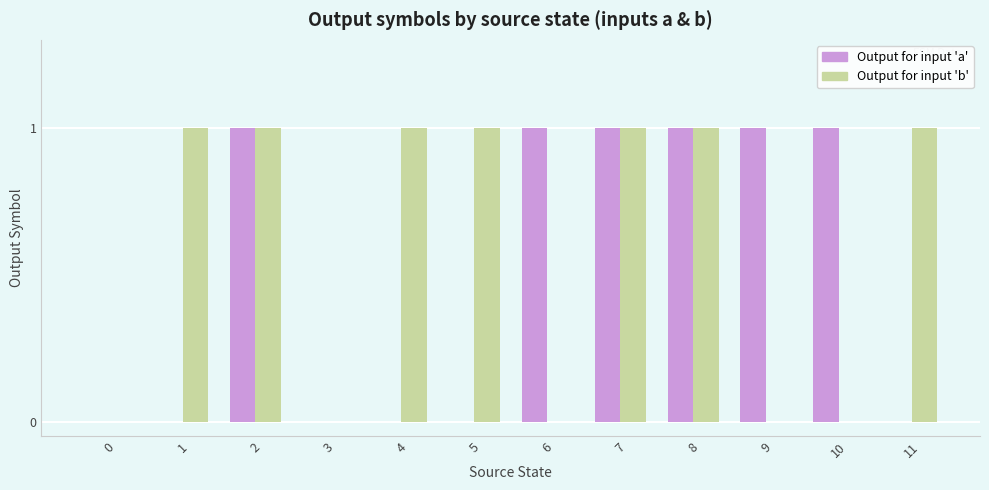

Are the bars grouped side by side (vs. stacked)?

Yes